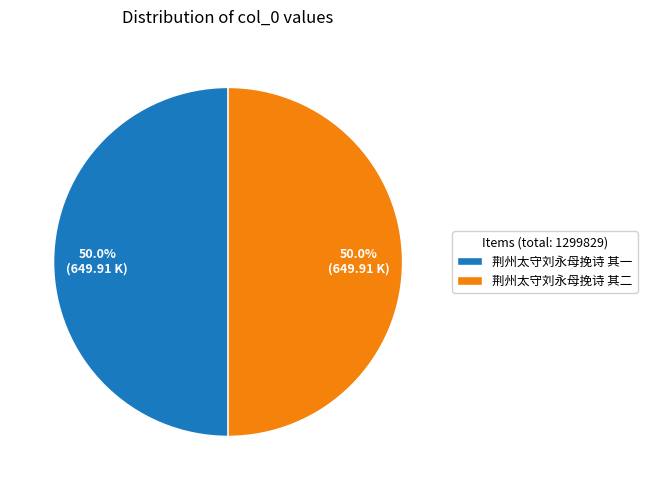

Combined, what portion of the pie is 荆州太守刘永母挽诗 其一 and 荆州太守刘永母挽诗 其二?

100.0%